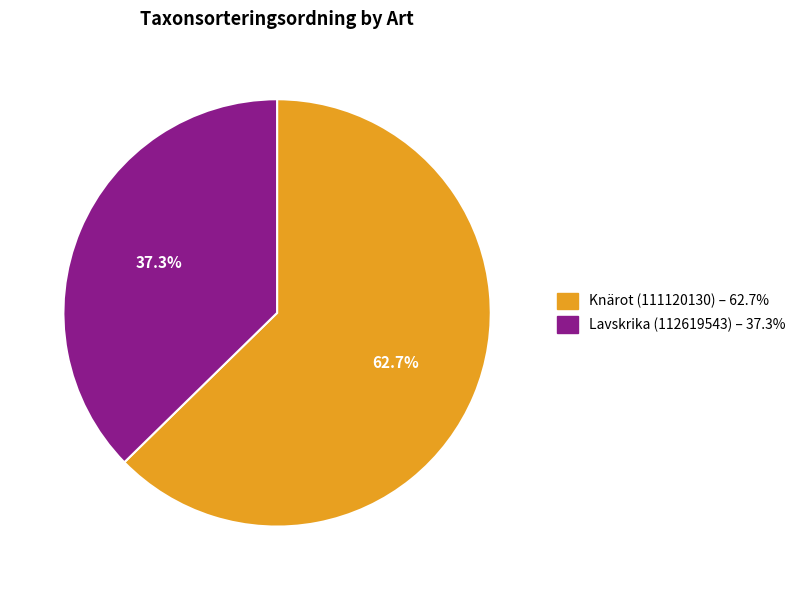

Is there a majority slice in this chart?

Yes